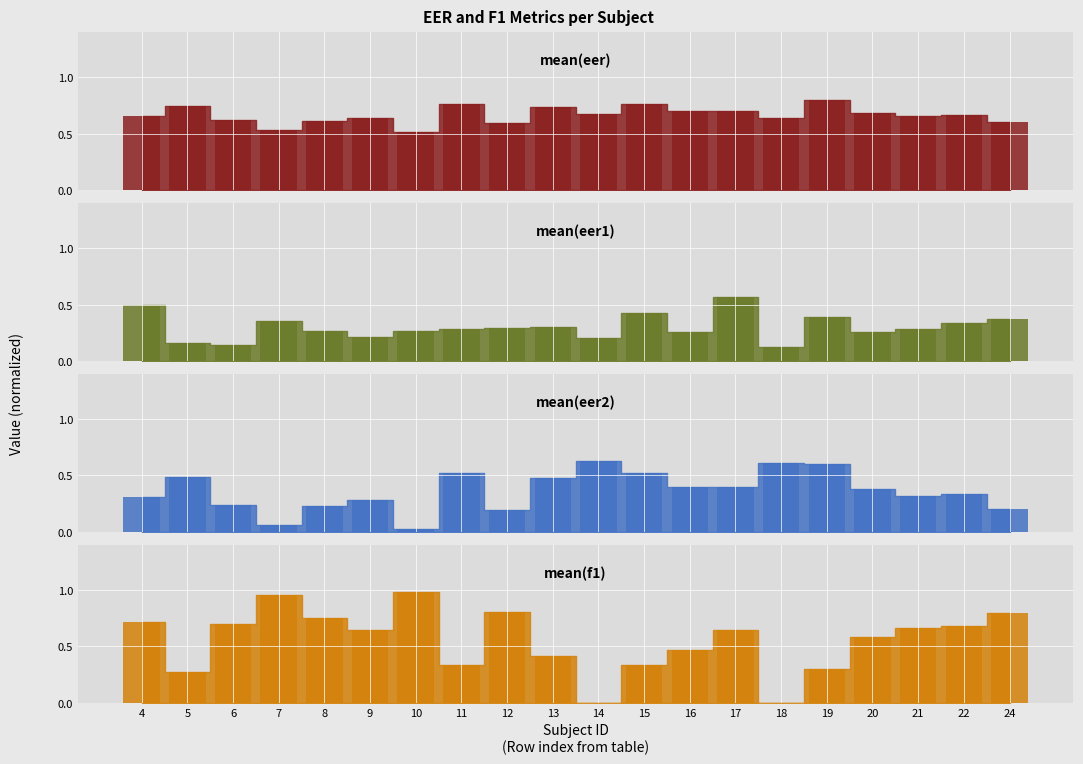

What is the sum of the mean(f1) values at 12 and 11?

1.1